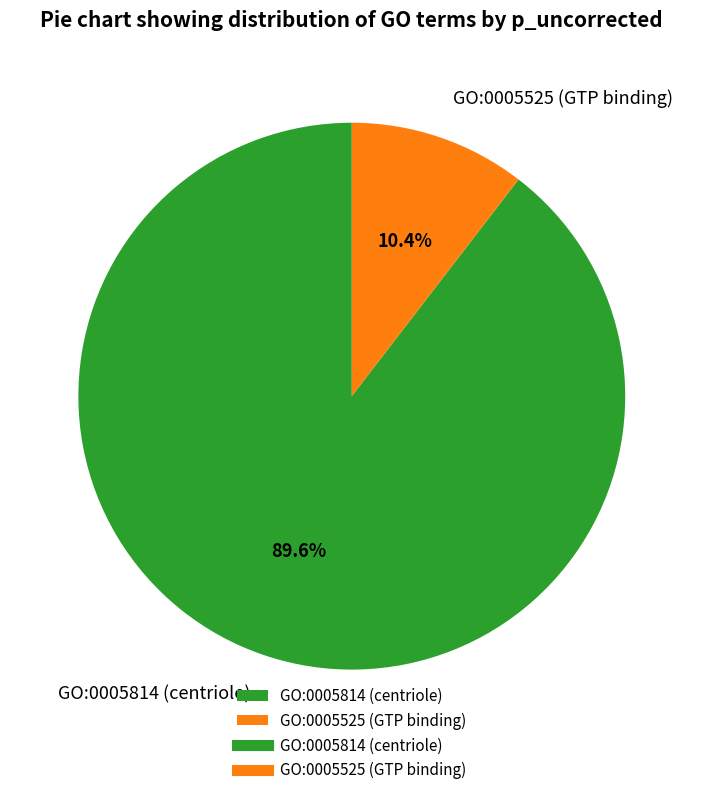

Which slice is the largest?

GO:0005814 (centriole)